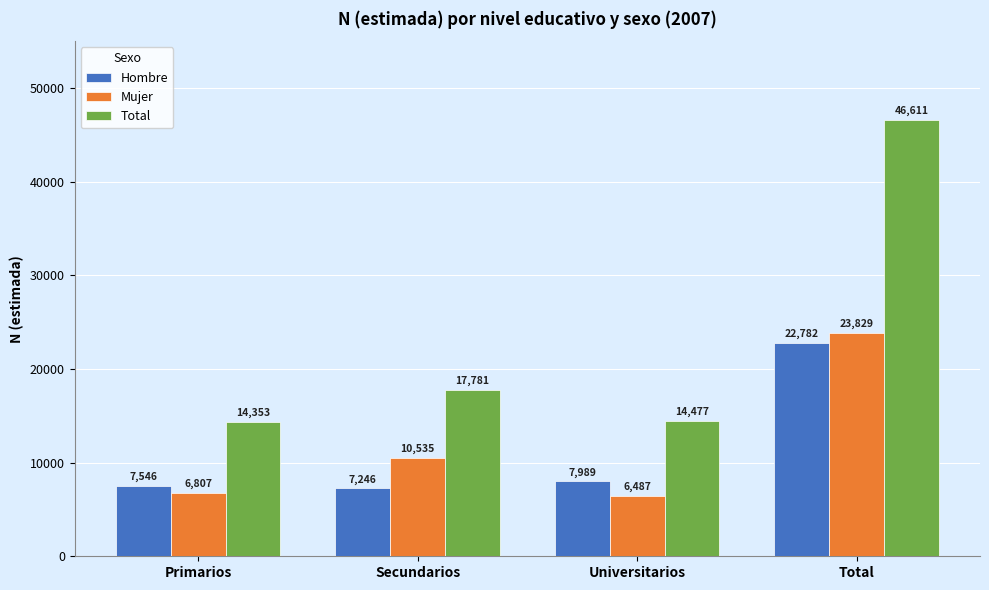

How many data points does each series have?

4